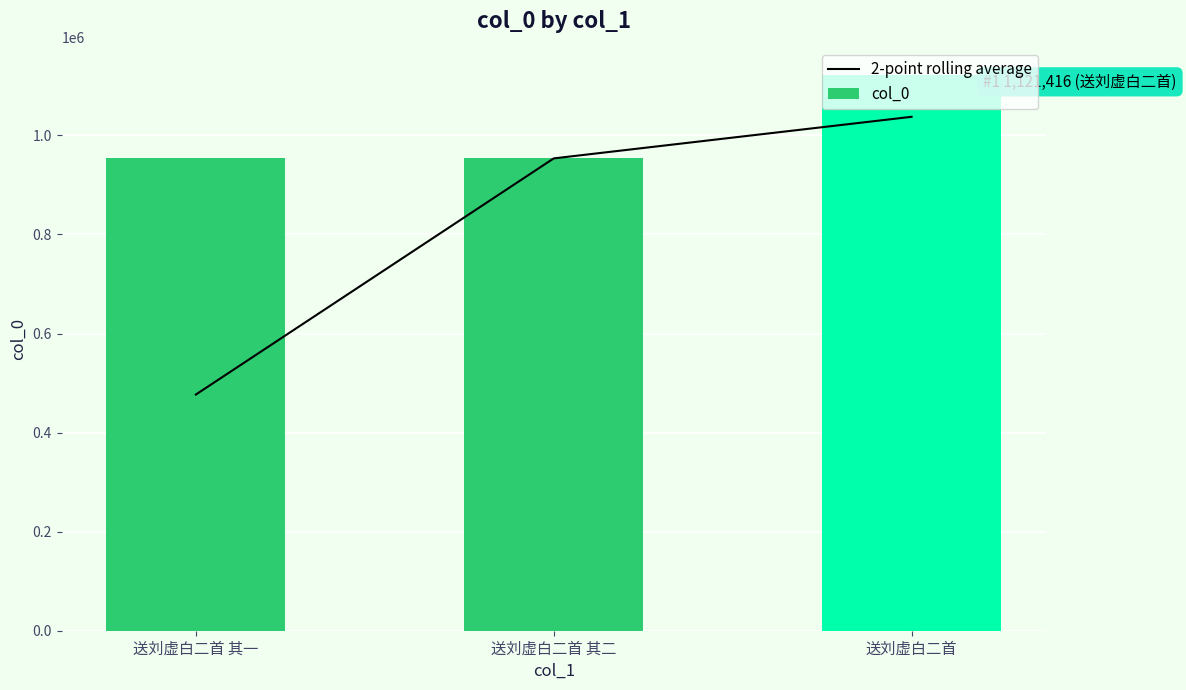

What is the maximum value shown in the chart?

1121416.0